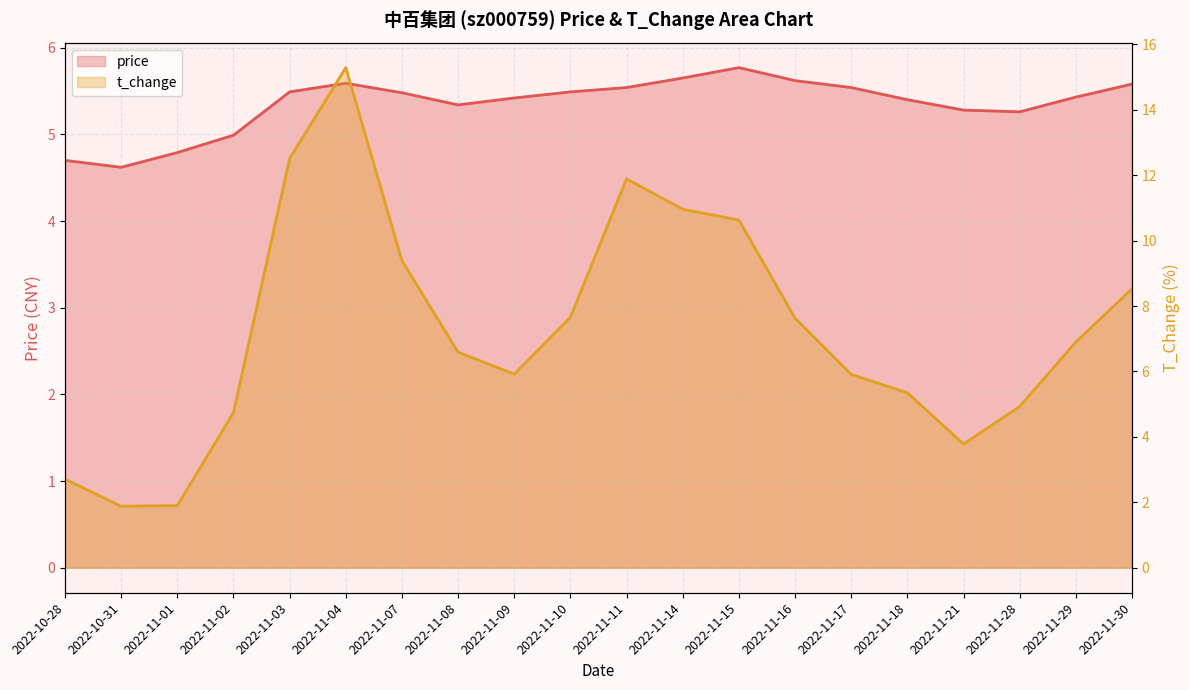

What is the average value of the price series?

5.3